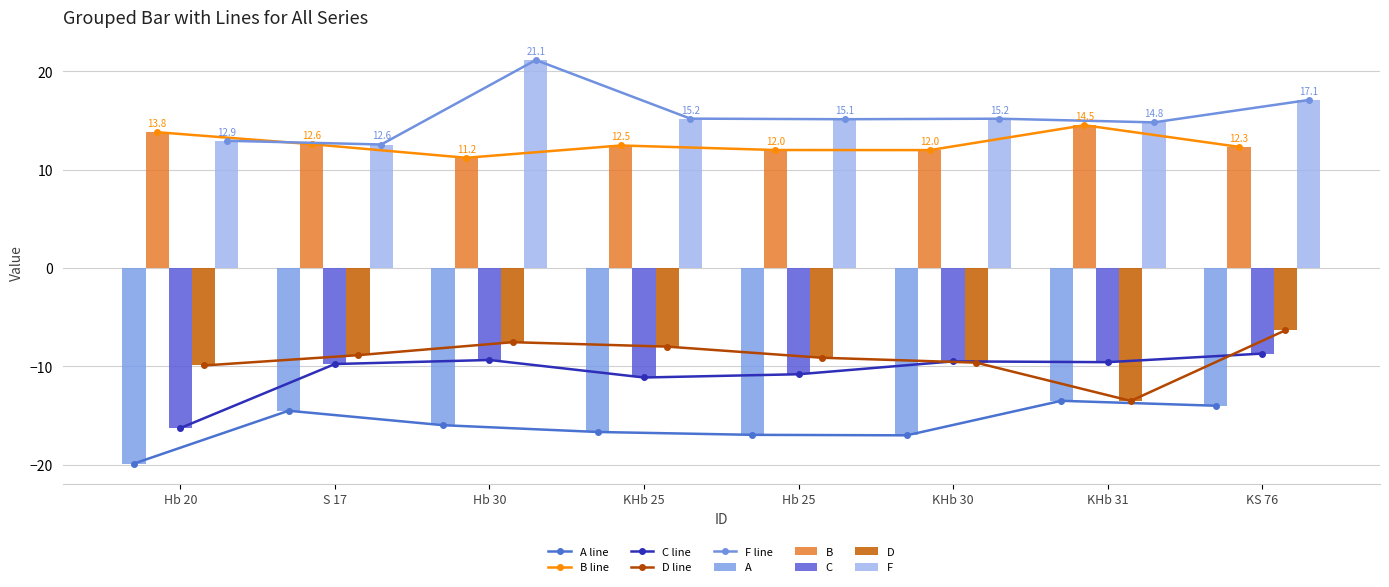

How many categories are shown in the chart?

8